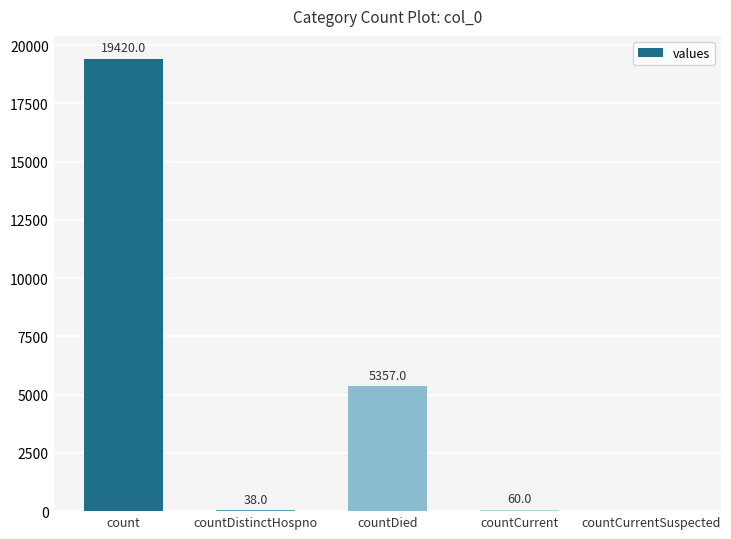

How many values are above zero?

4